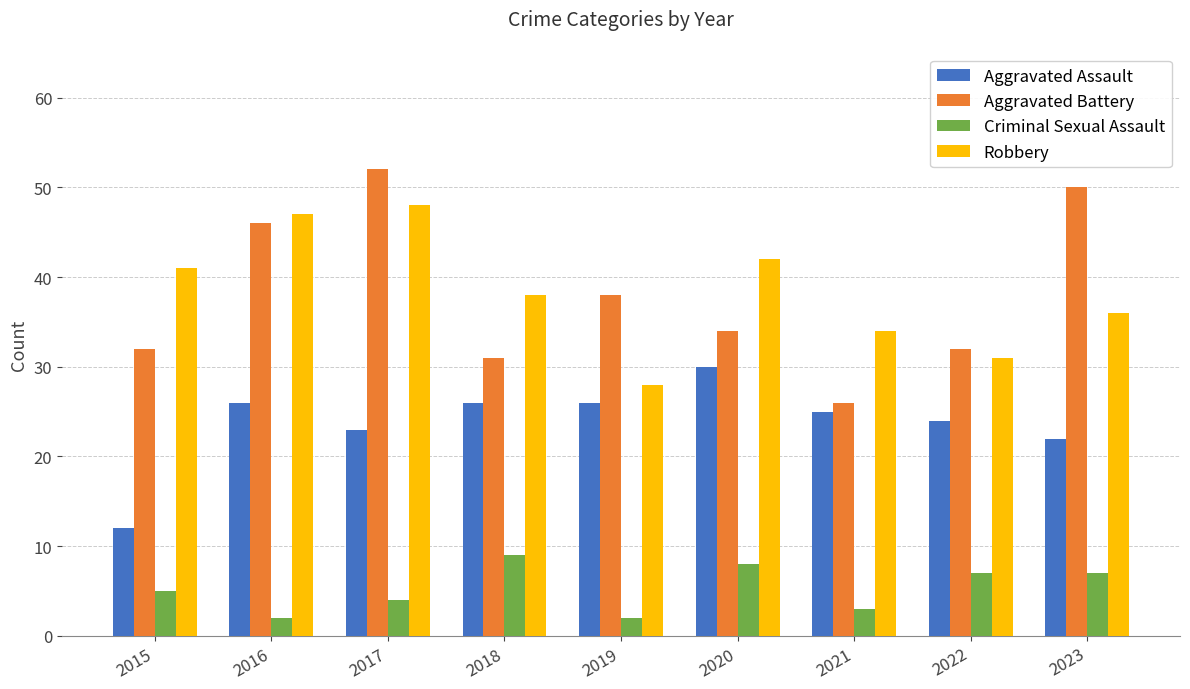

Which series has the widest spread of values?

Aggravated Battery